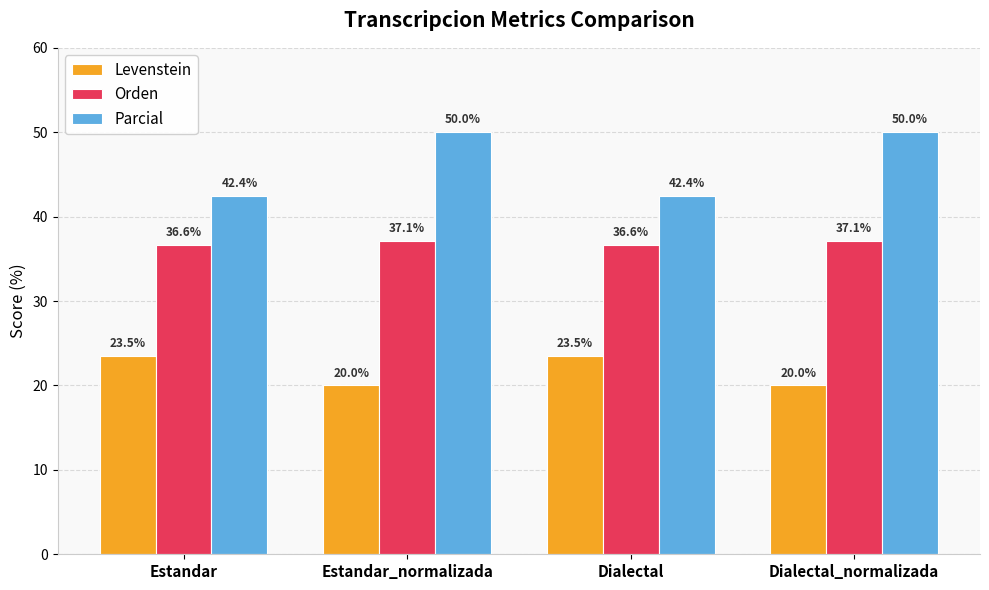

Rank the series by their average value, from lowest to highest.

Levenstein, Orden, Parcial